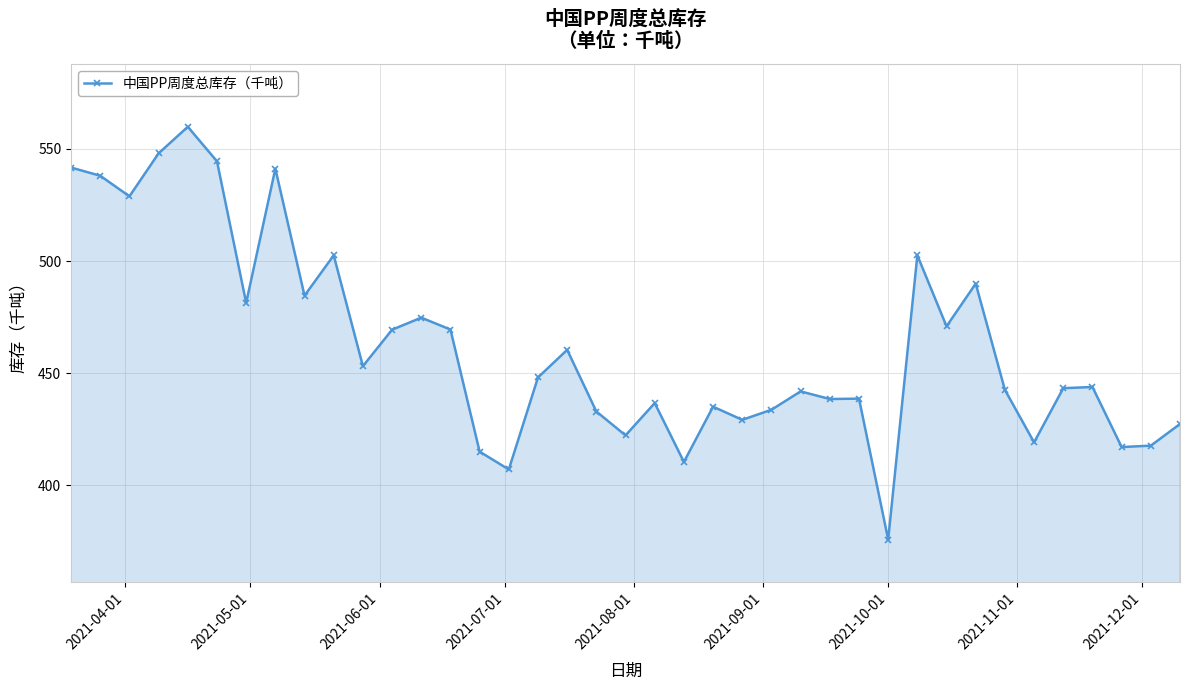

Count the number of categories in the chart.

39